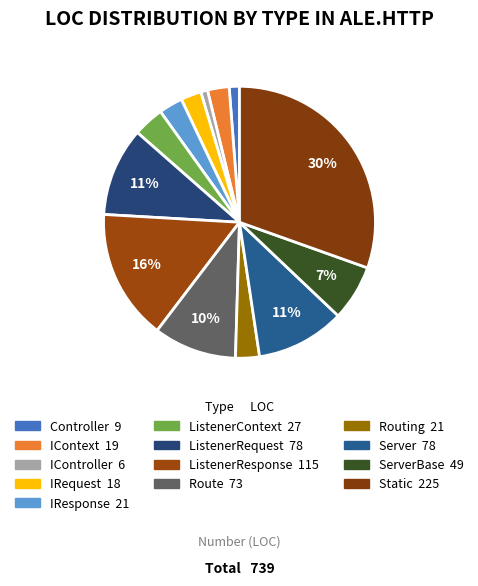

How many segments does this pie chart have?

13